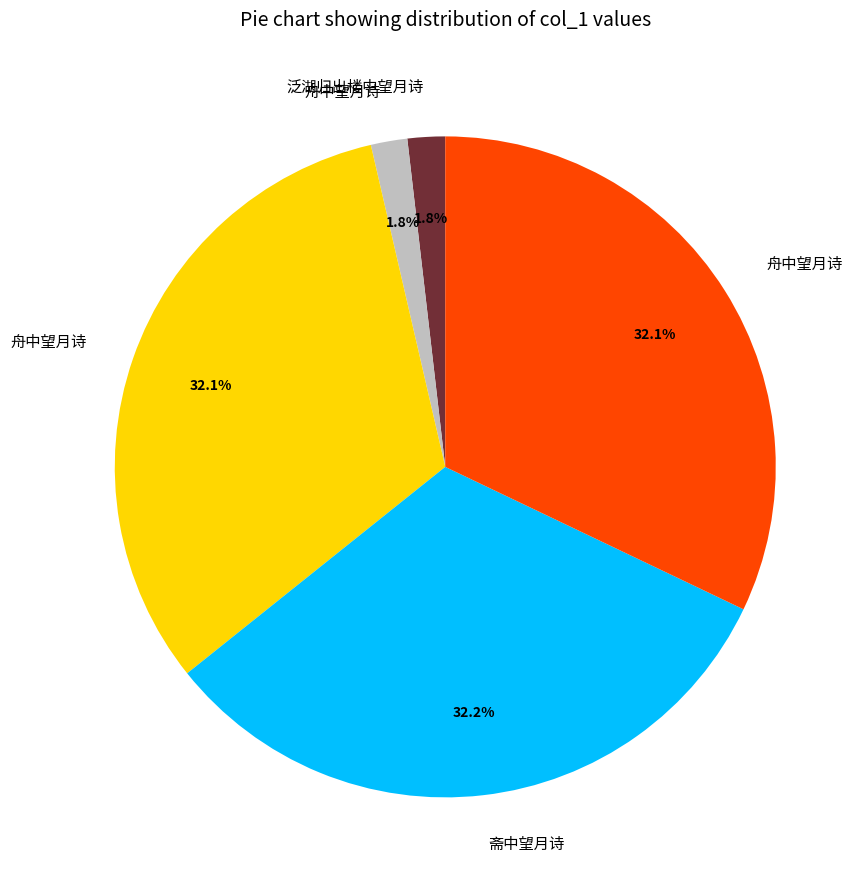

Is there a majority slice in this chart?

No